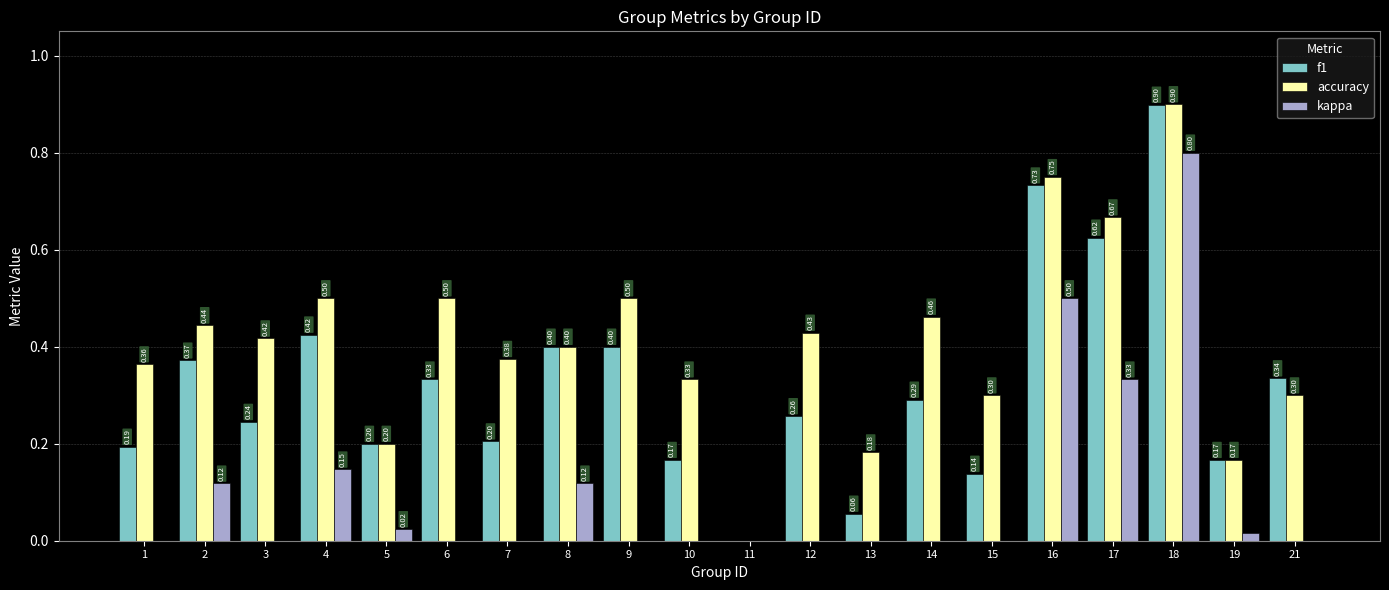

Rank the series at 4 from highest to lowest value.

accuracy, f1, kappa